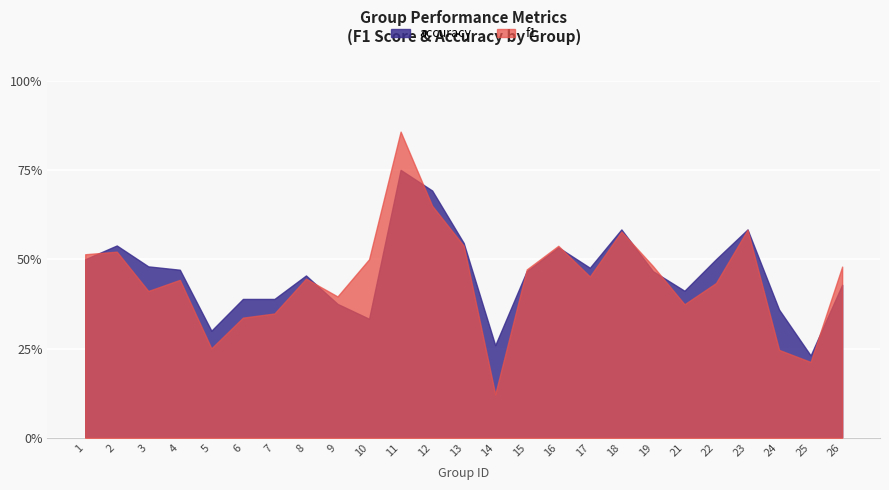

True or false: accuracy has a value of 0.4 at 6.

True